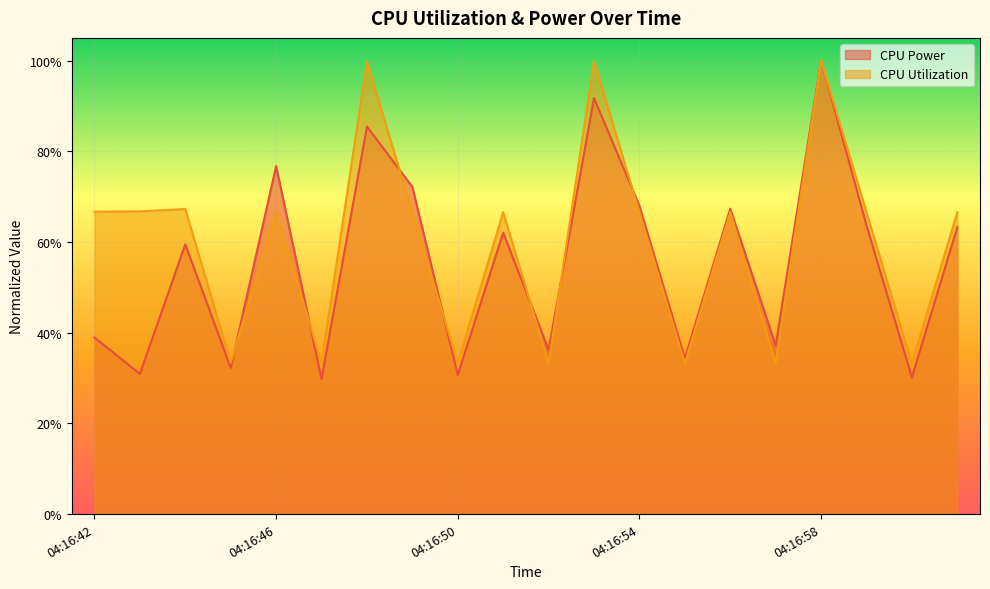

What is the value of the CPU Power point at the 14th from the left?

0.3